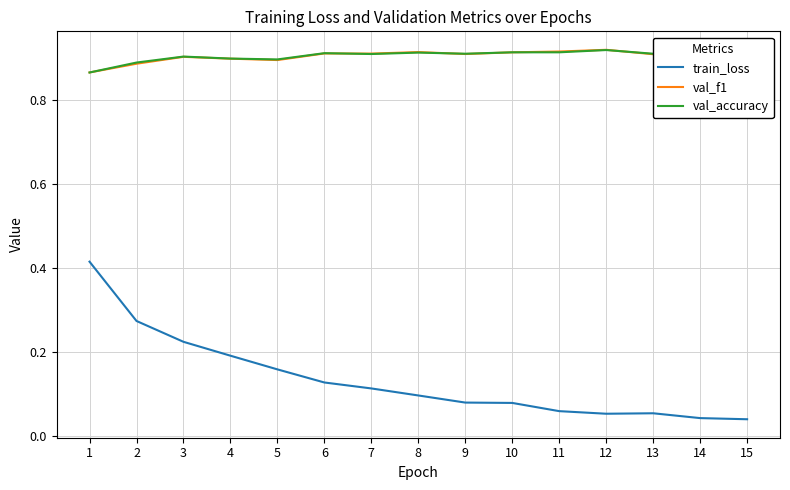

Which series has the largest range (max minus min)?

train_loss